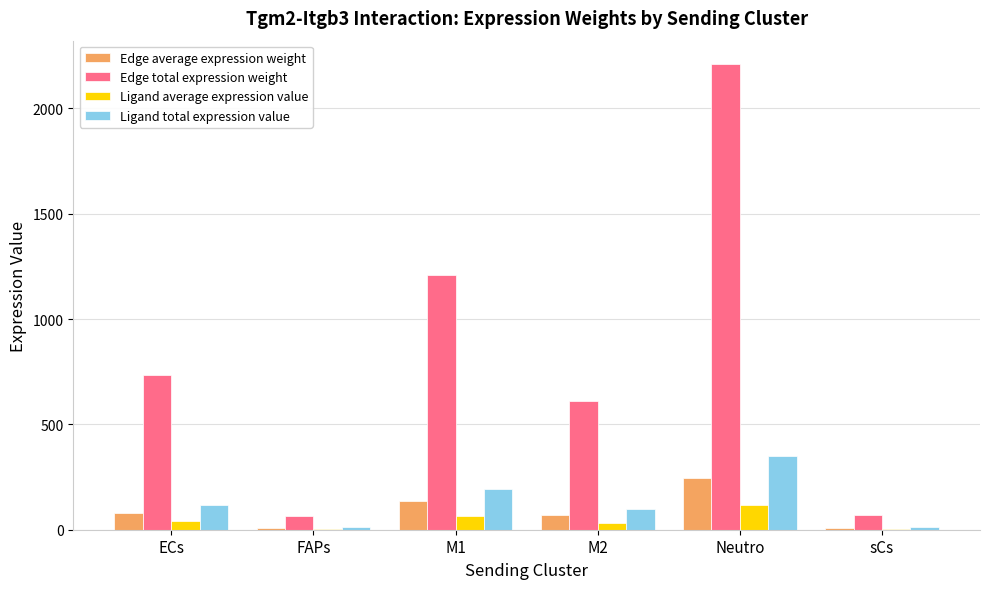

Which series has the widest spread of values?

Edge total expression weight